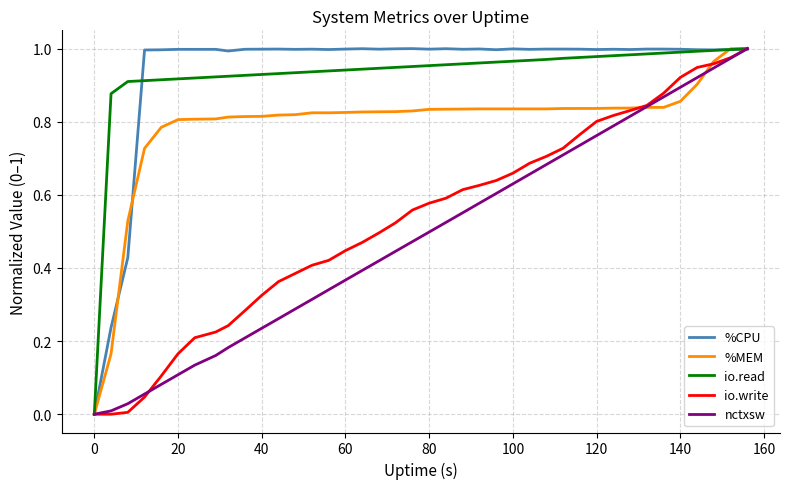

Does the chart have visible grid lines?

Yes